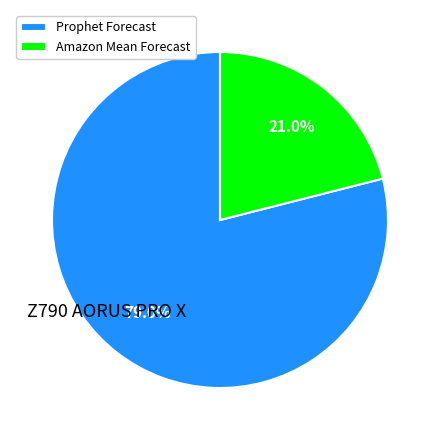

Which category has the biggest portion of the pie?

Prophet Forecast